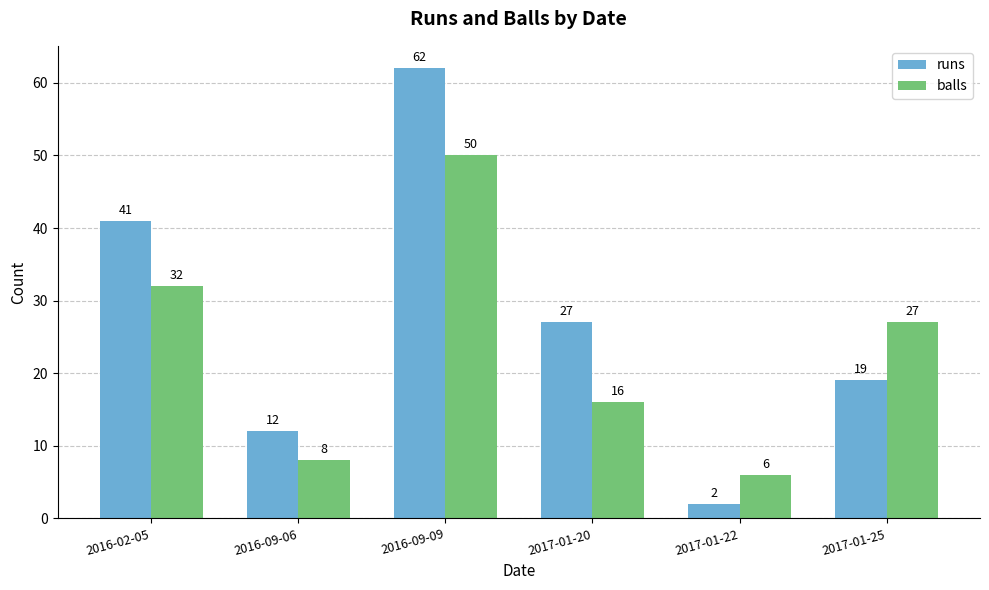

Reading left to right, extract all data points from this chart.

runs: 41	12	62	27	2	19
balls: 32	8	50	16	6	27